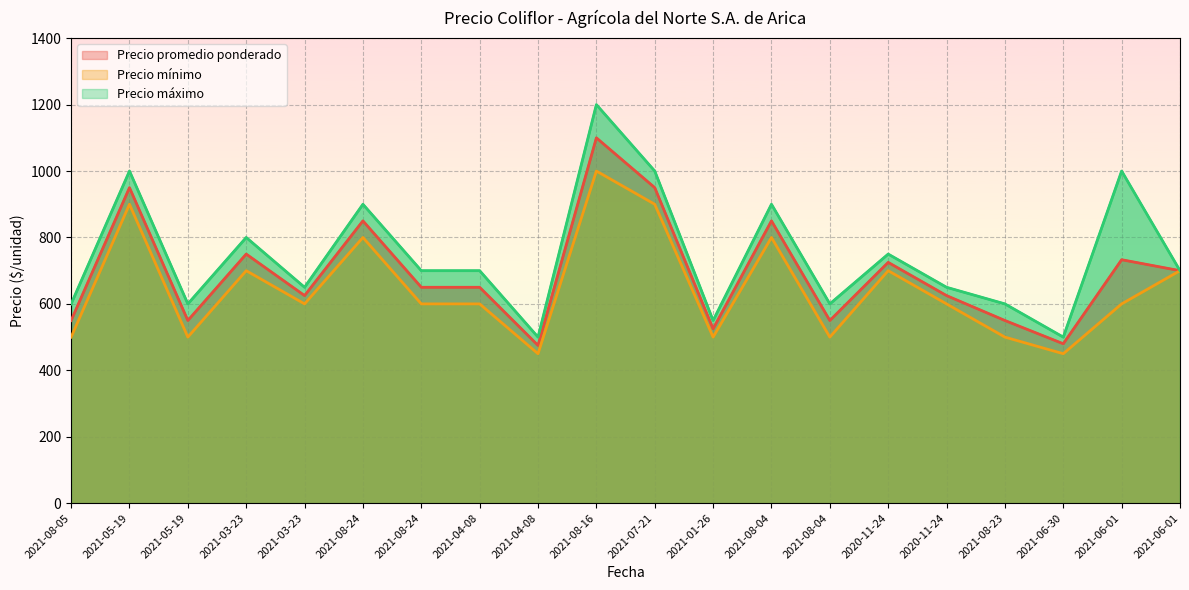

Which series changed the most between 2021-08-16 and 2021-01-26?

Precio máximo